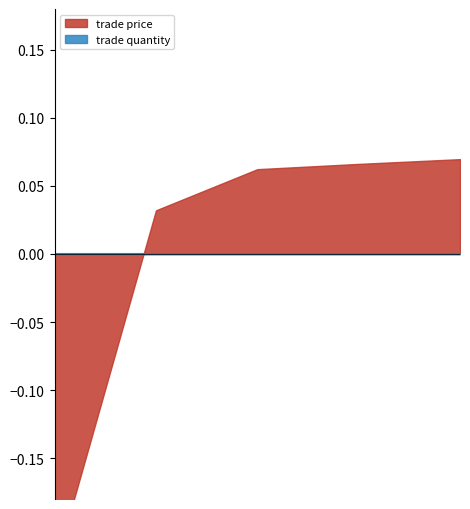

Rank the categories by value from lowest to highest.

Sep/24/2012 11:53:15, Sep/24/2012 11:53:59, Oct/14/2012 05:39:08, Oct/15/2012 13:25:51, Oct/23/2012 21:03:05